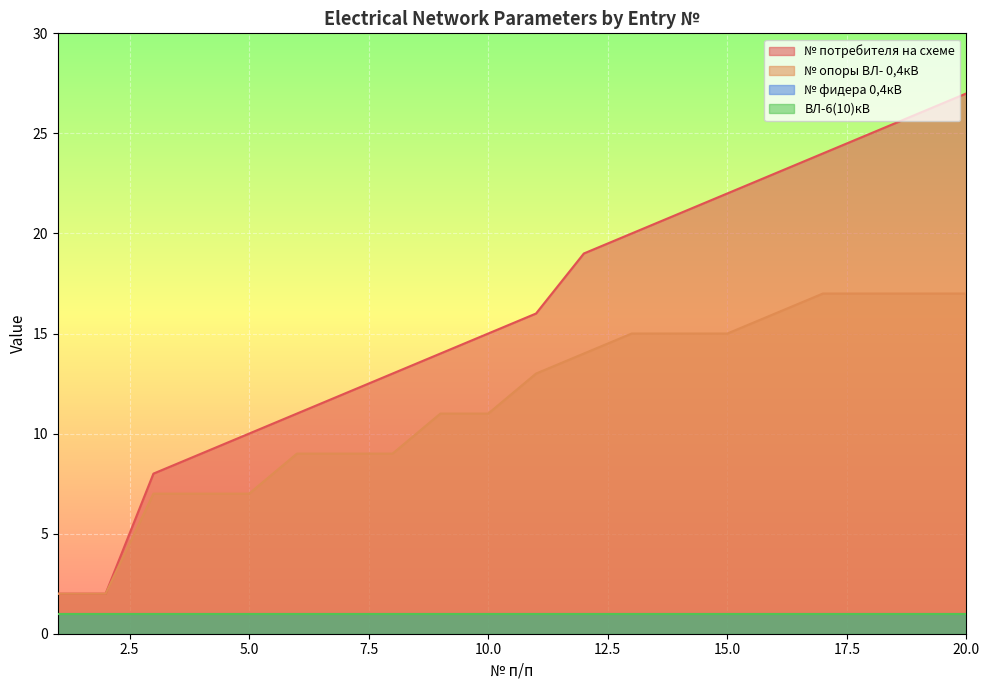

What is the difference between the maximum and second lowest values in the № потребителя на схеме series?

25